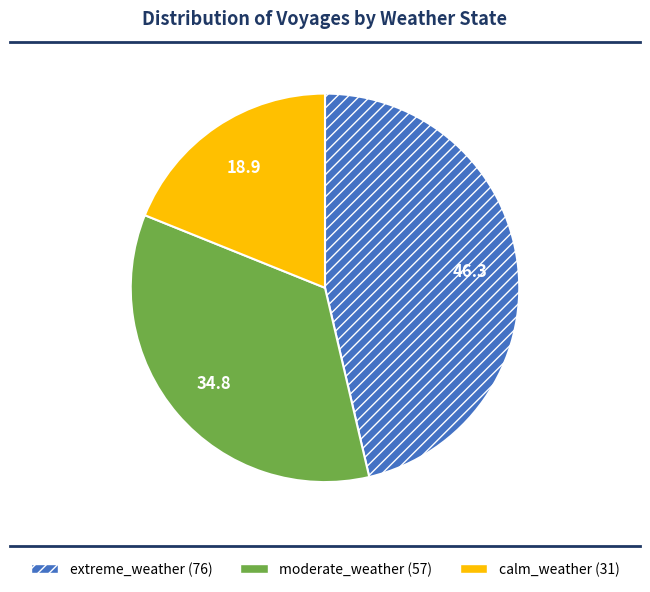

Approximately how many times larger is the value at extreme_weather compared to moderate_weather?

1.3